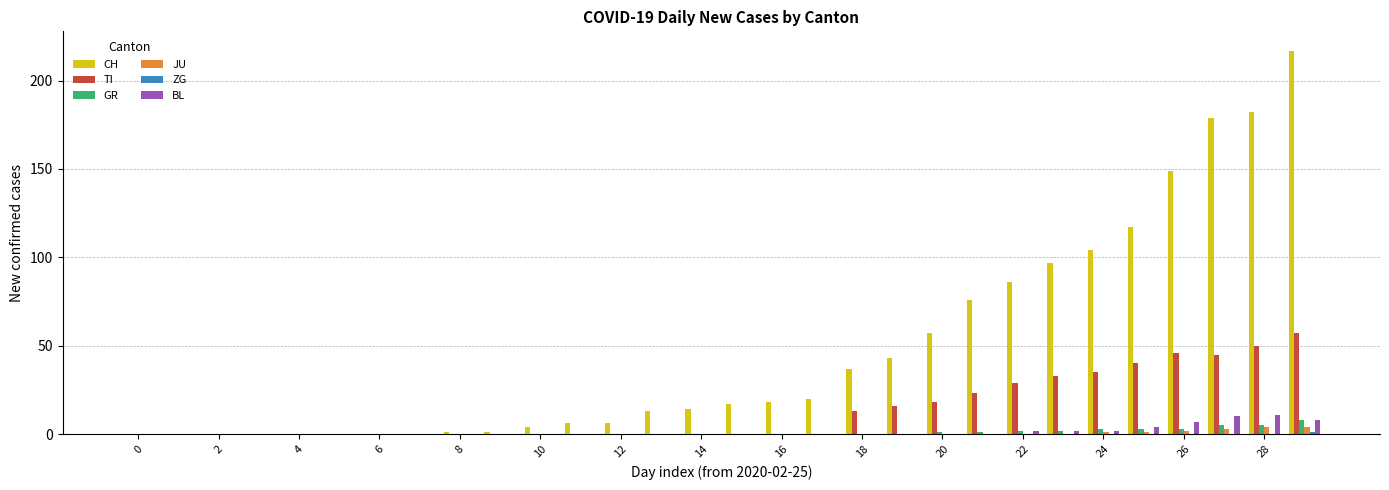

What is the maximum value shown in the chart?

217